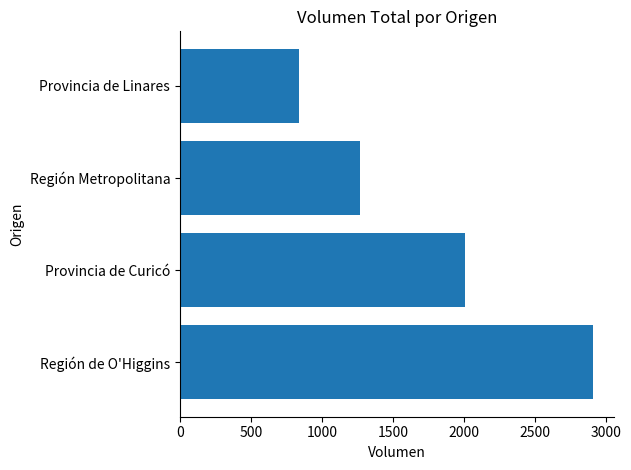

The value at Región Metropolitana is 1270. True or false?

True